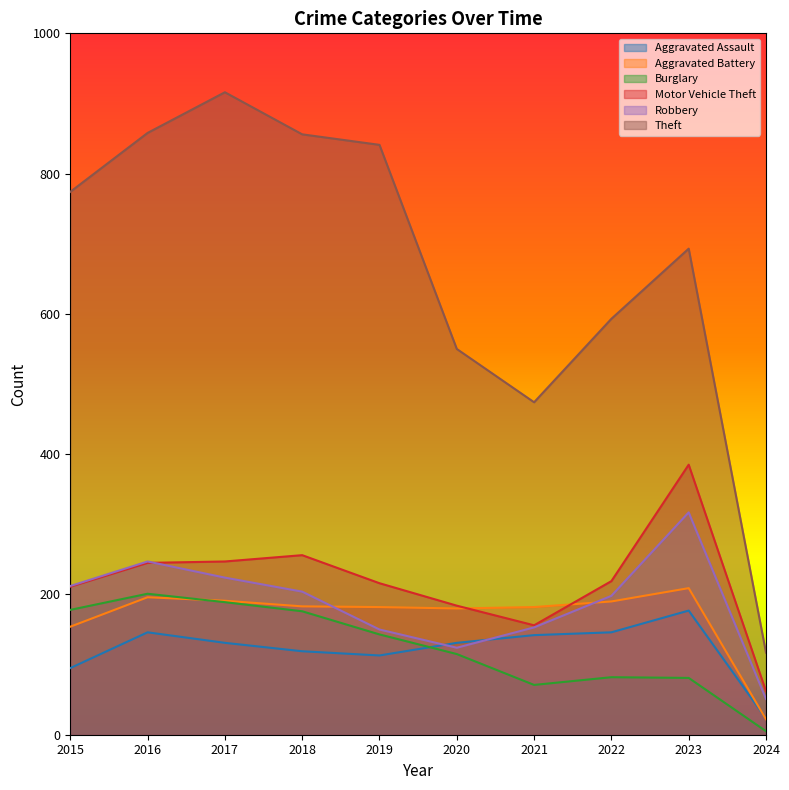

How many lines are shown in the chart?

6